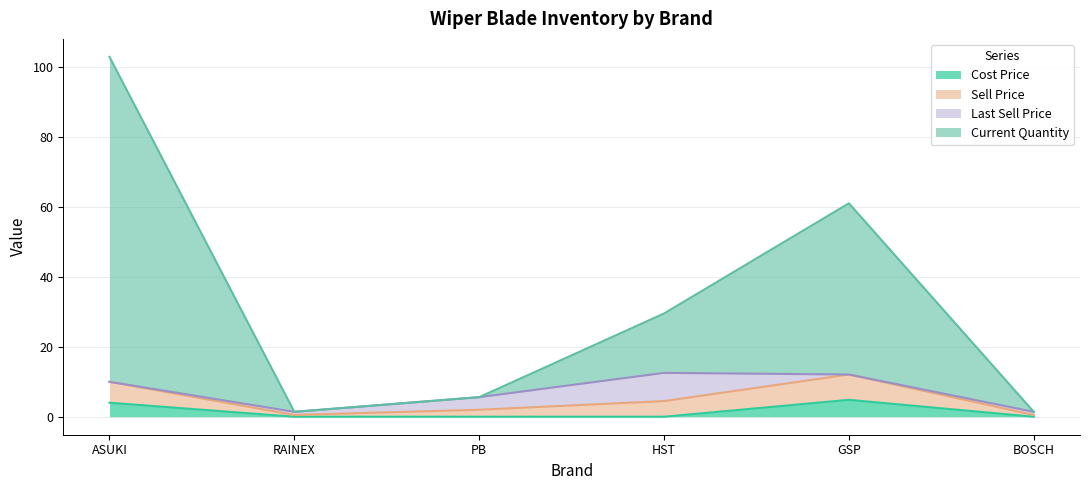

Which series has the largest range (max minus min)?

Current Quantity